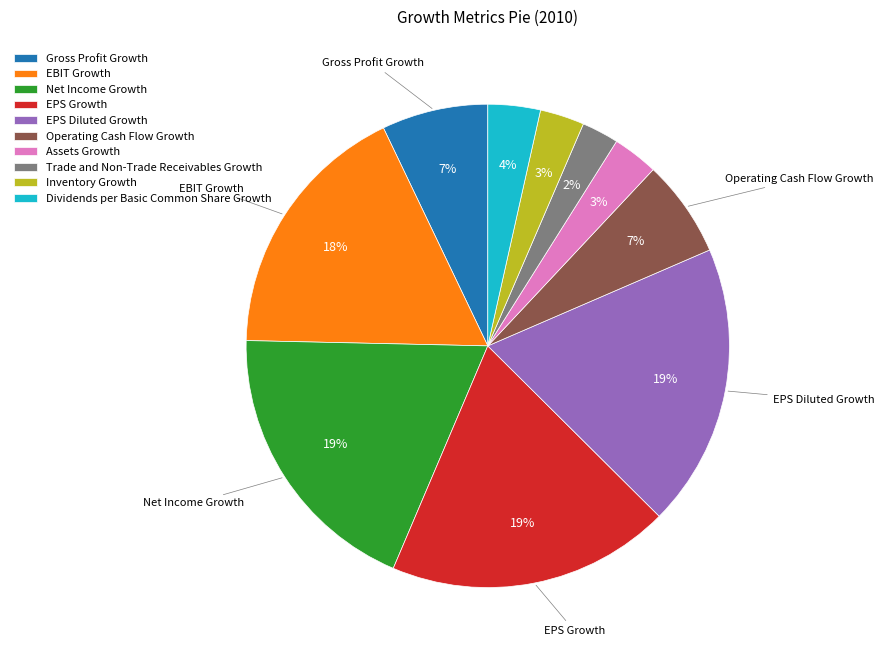

How many slices are in this pie chart?

10